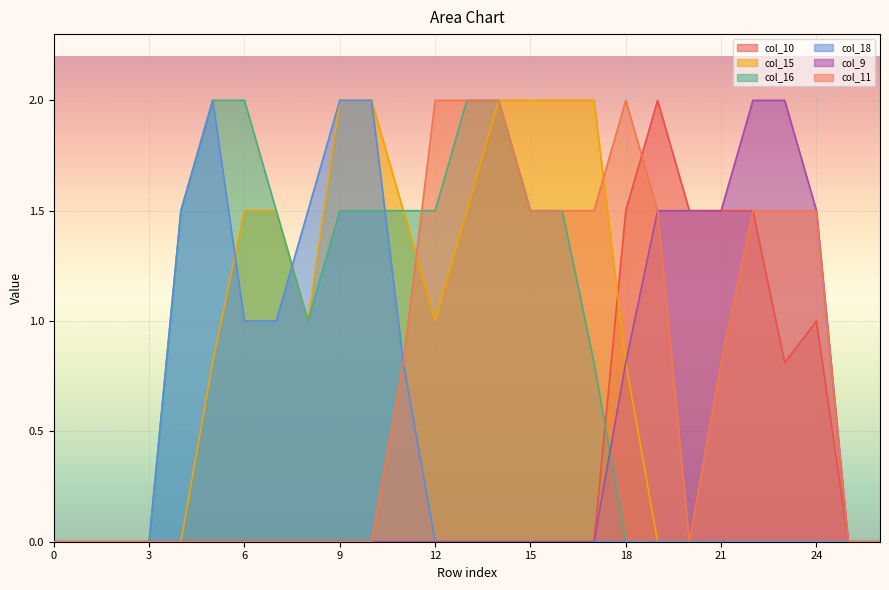

In col_11, how many points are lower than both neighbors (excluding endpoints)?

1